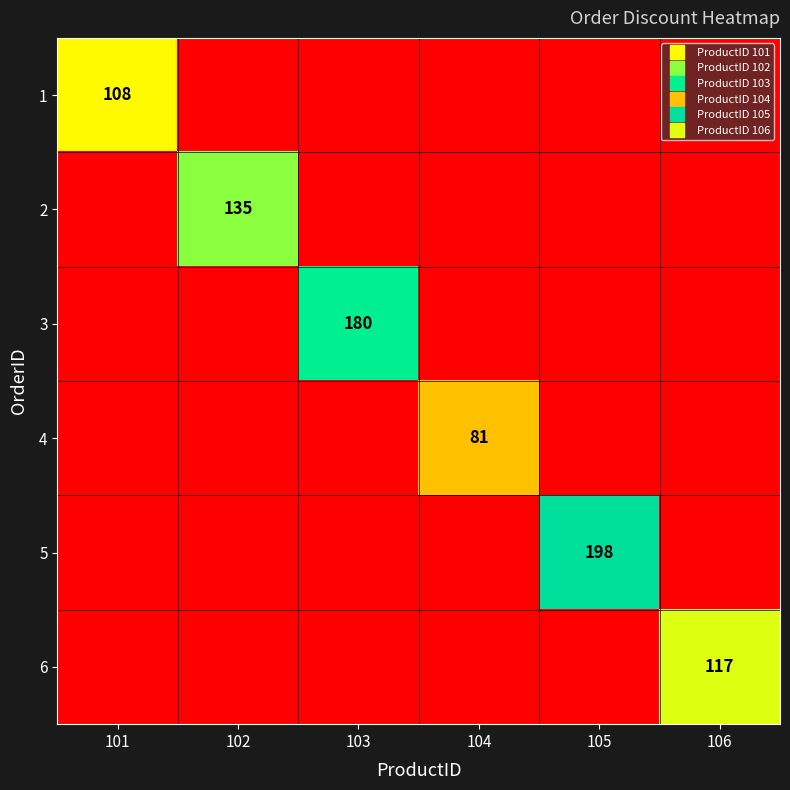

What is the maximum value for 4?

81